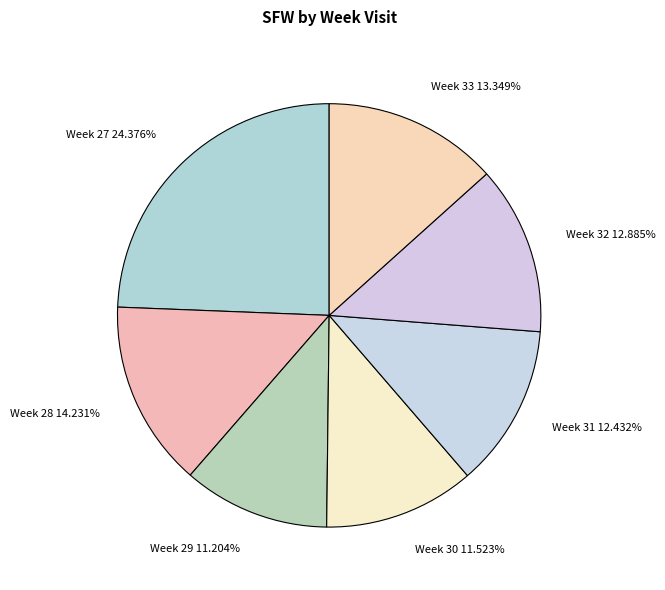

Is there any slice that represents more than half of the pie?

No